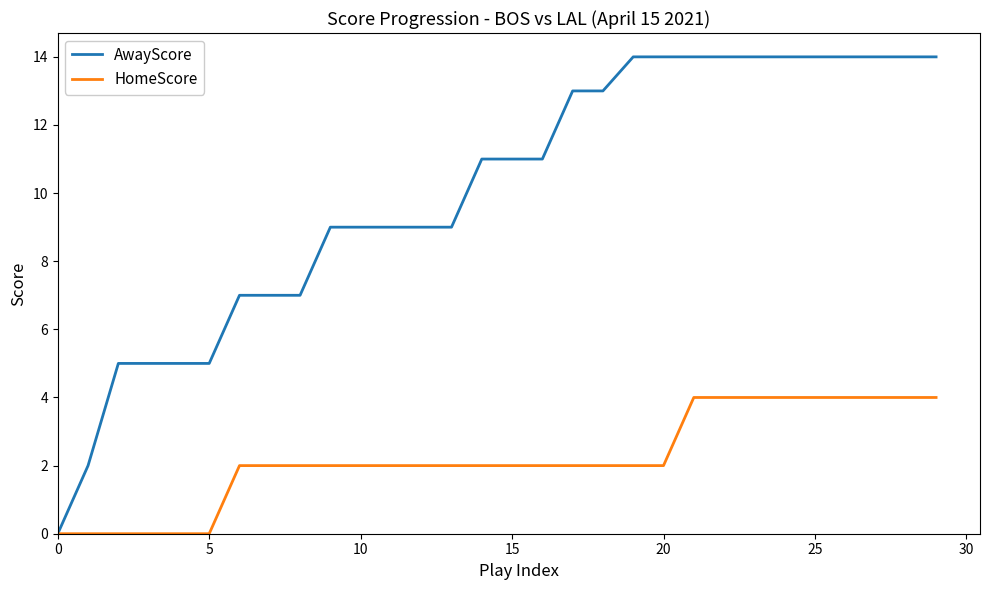

Which series has the largest total across all categories?

AwayScore